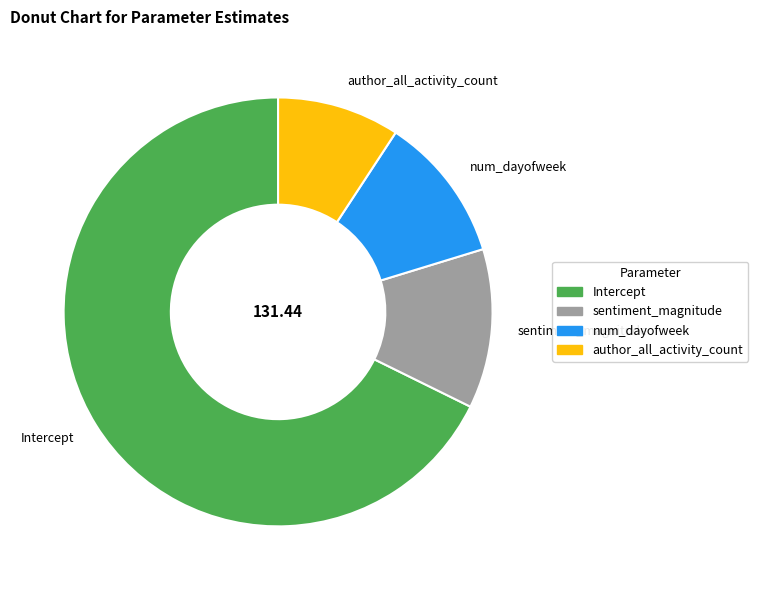

Count the number of slices in the pie.

4